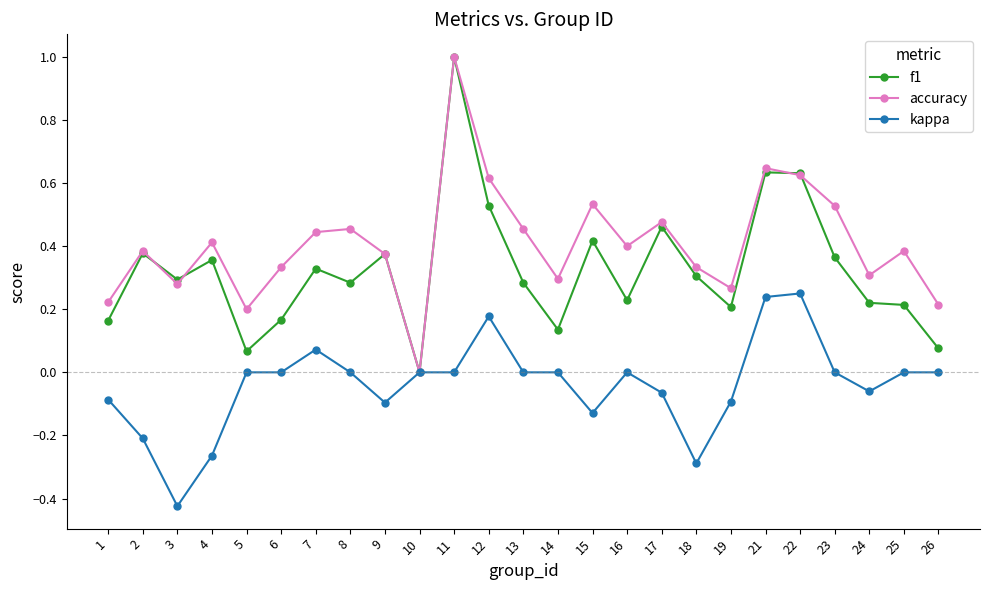

What are all the series names shown in the legend?

f1, accuracy, kappa